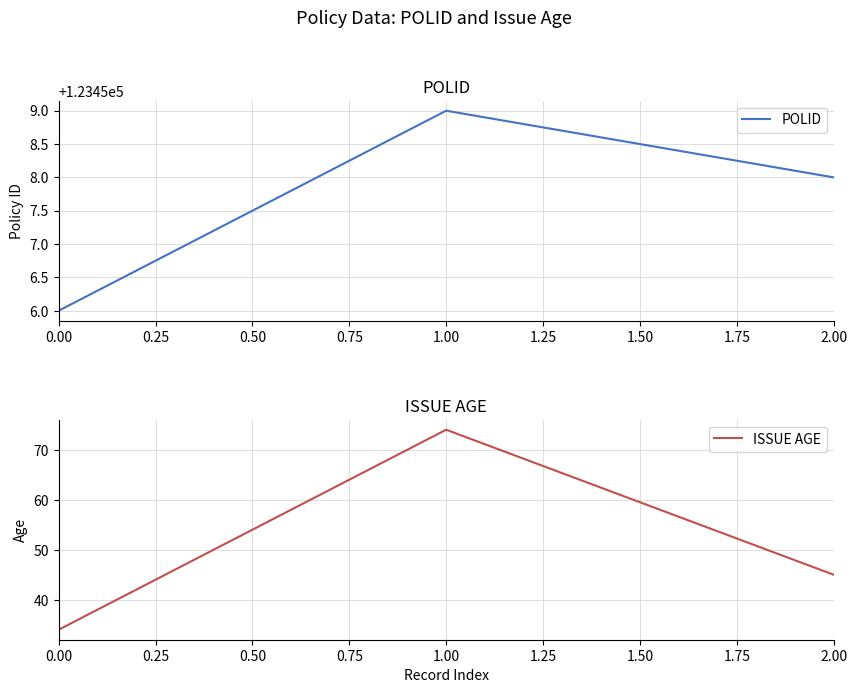

What is the value of the POLID point at the 3rd from the left?

123458